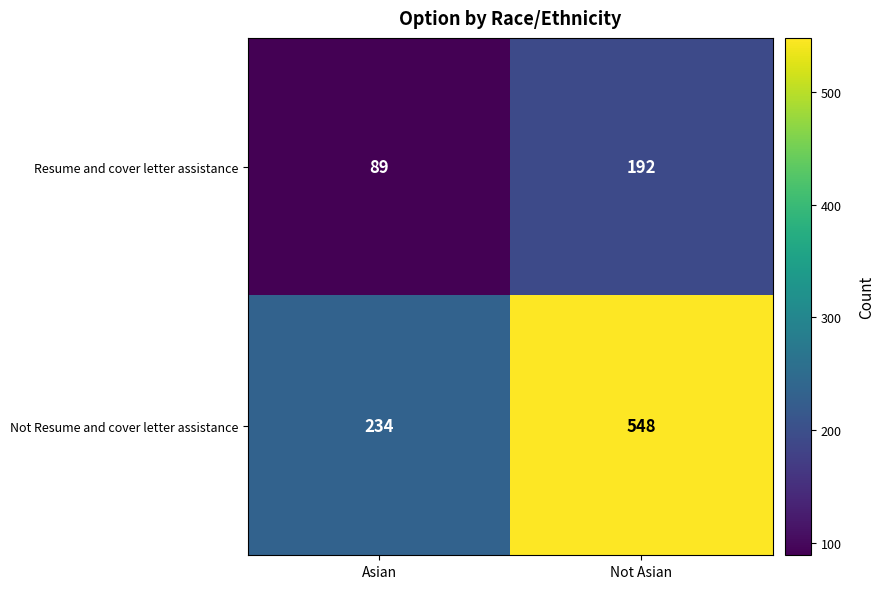

What is the average value of the Not Resume and cover letter assistance series?

391